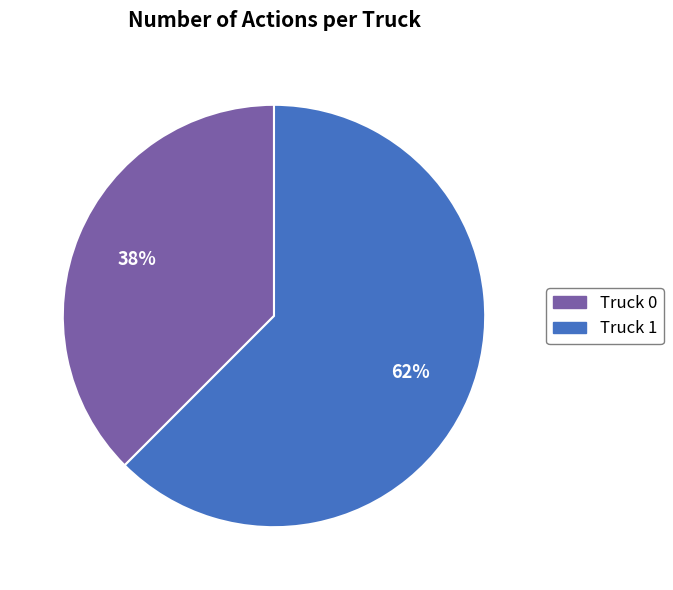

What is the largest slice in the pie chart?

Truck 1